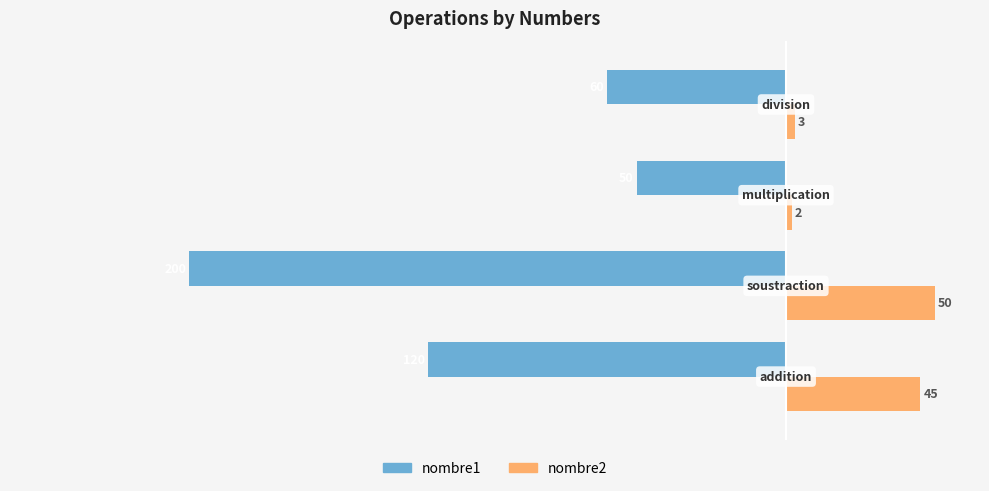

What is the difference between the second highest and second lowest values in the nombre2 series?

42